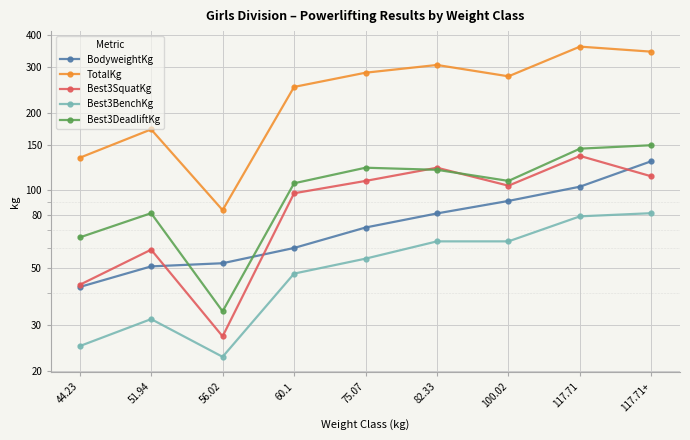

What is the label of the 6th point from the right?

60.1